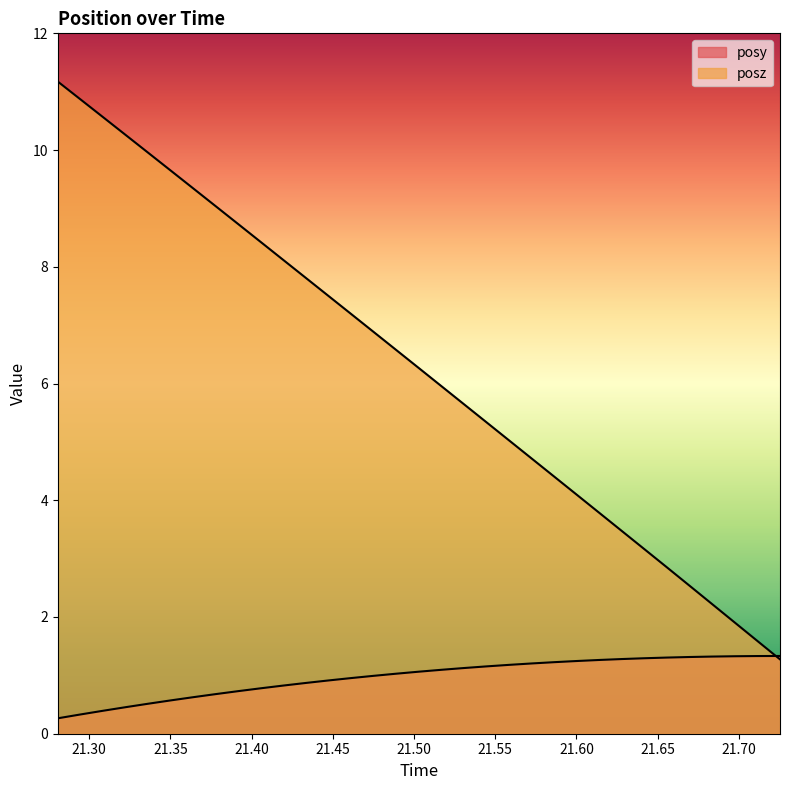

Which category has the highest value in the posz series?

21.28064